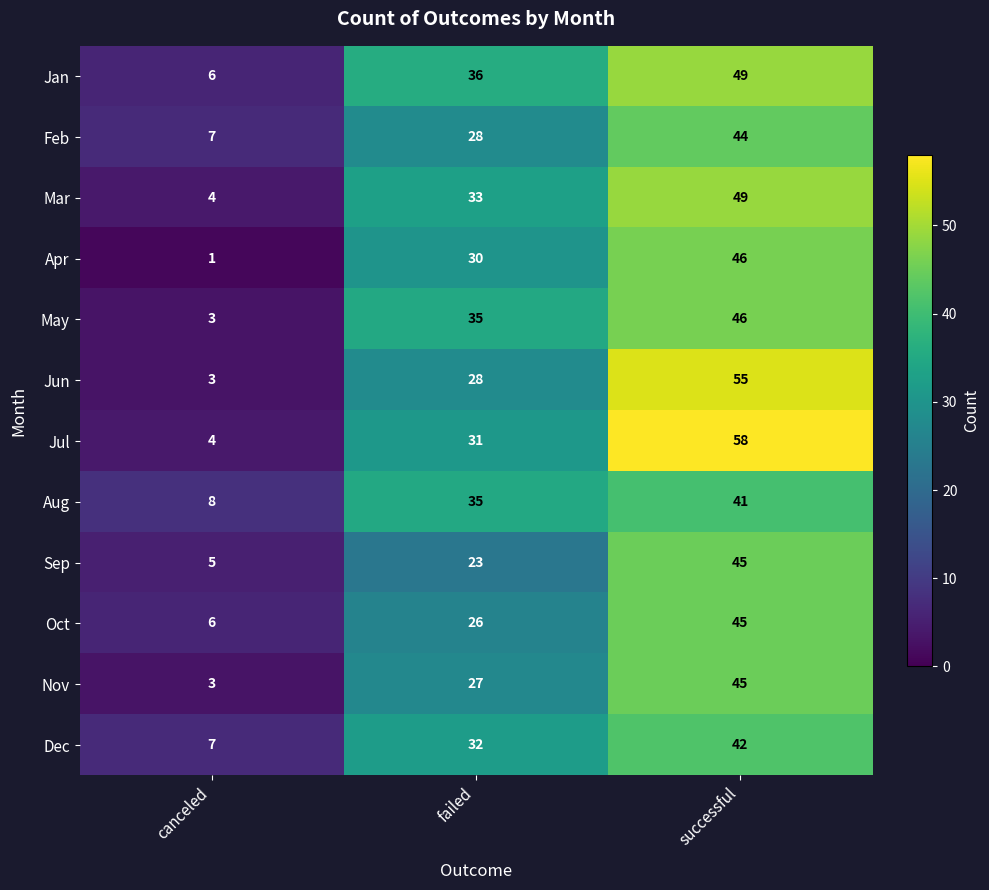

The value of Oct at failed is 26. True or false?

True